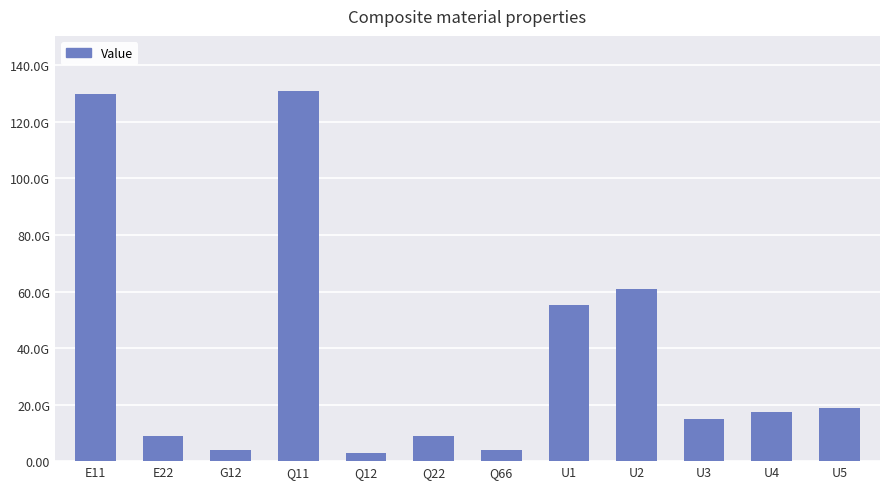

What is the approximate value at Q12?

2716928554.8